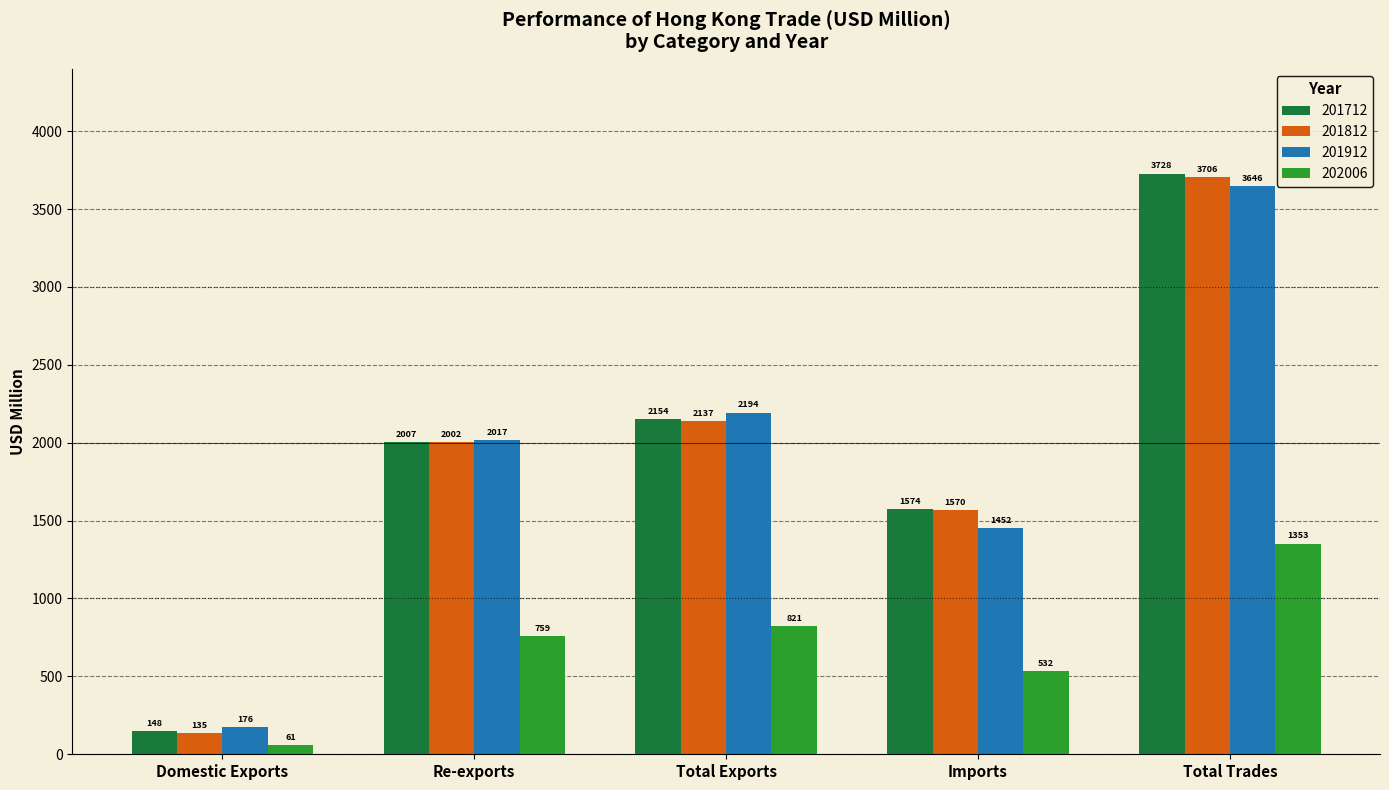

Is the value of 202006 at Domestic Exports greater than the value of 201712 at Re-exports?

No